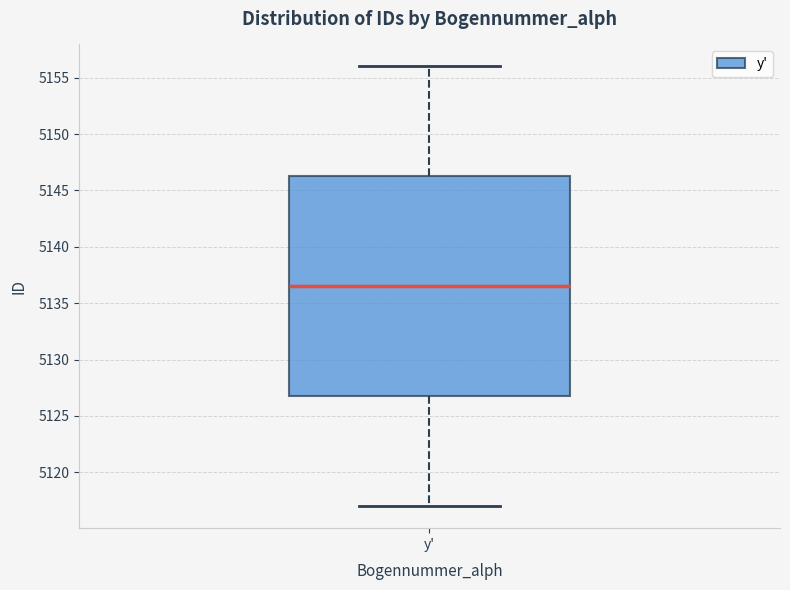

Transcribe this box plot: give where the median line is, the range the box spans, and where the two whiskers end, as read against the y-axis. The values are not printed on the chart, so give them approximately, as read against the axis.

median 5136.5, box 5127.0 to 5146.5, whiskers 5117.0 to 5156.0